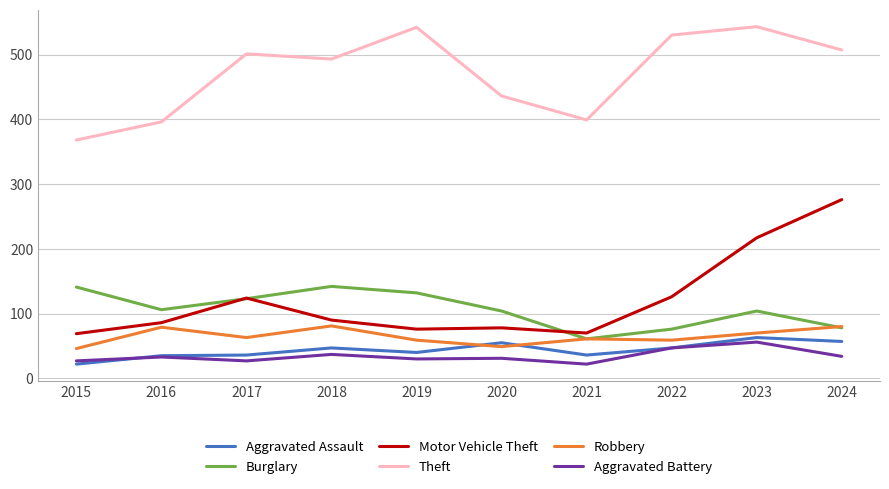

True or false: Motor Vehicle Theft and Aggravated Battery cross at least once.

False